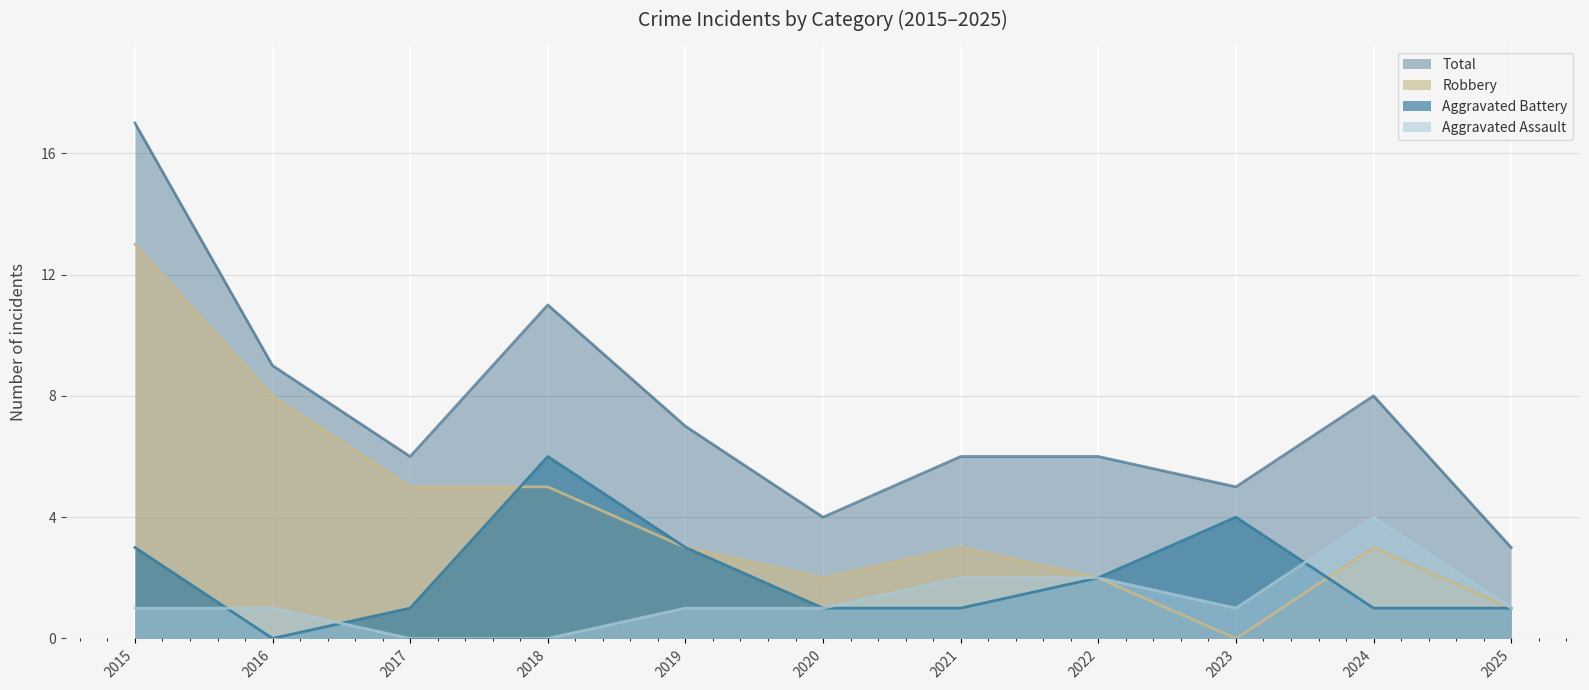

The value of Aggravated Battery at 2019 is 2. True or false?

False